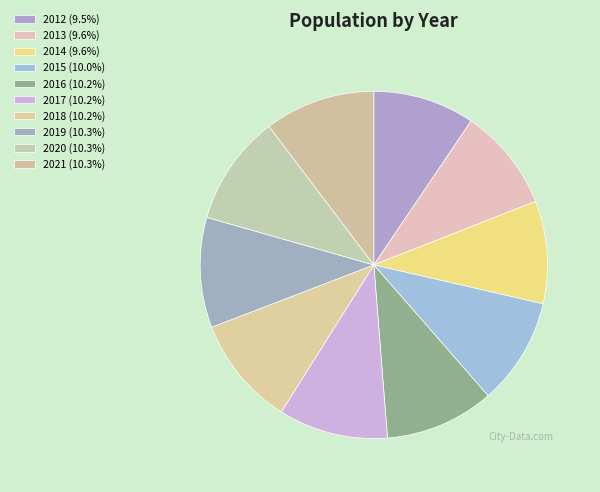

How many slices are in this pie chart?

10